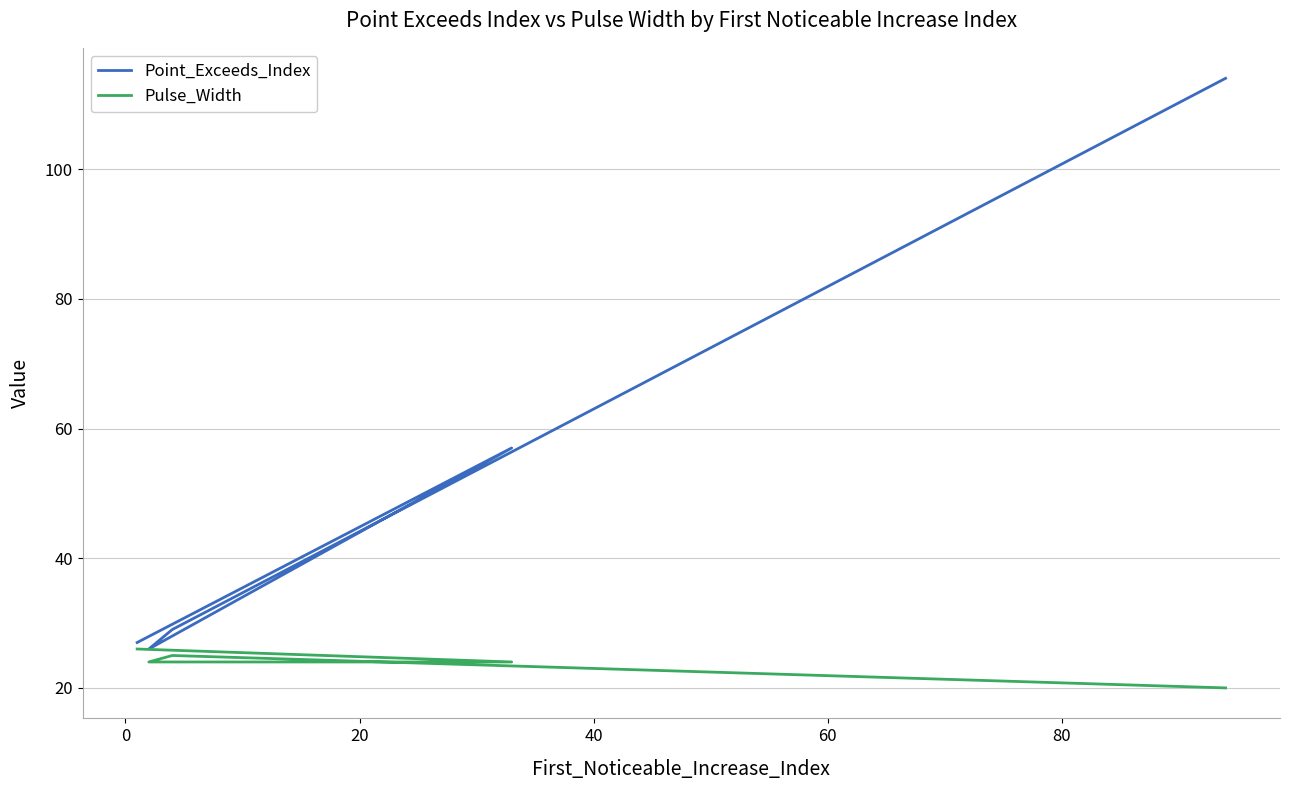

What are all the series names shown in the legend?

Point_Exceeds_Index, Pulse_Width